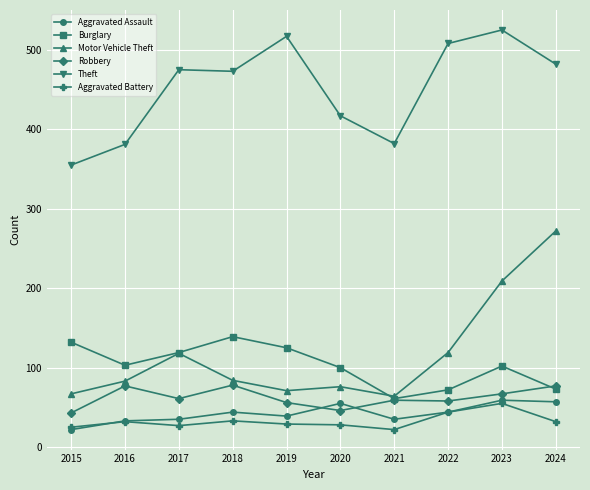

In Burglary, how many points are lower than both neighbors (excluding endpoints)?

2